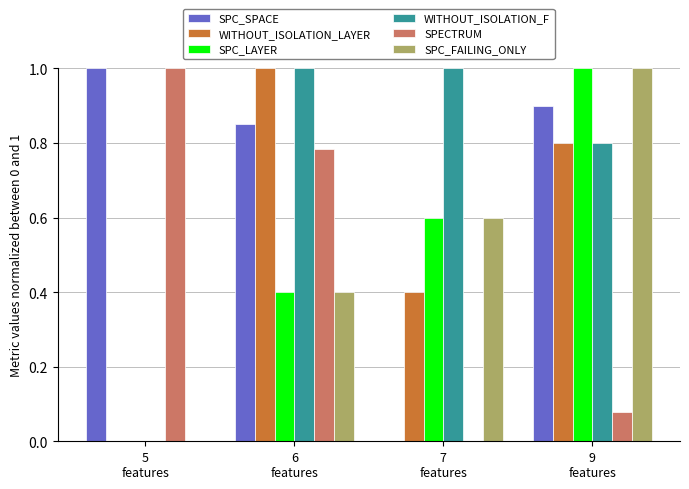

What is the sum of all SPC_LAYER values?

2.0